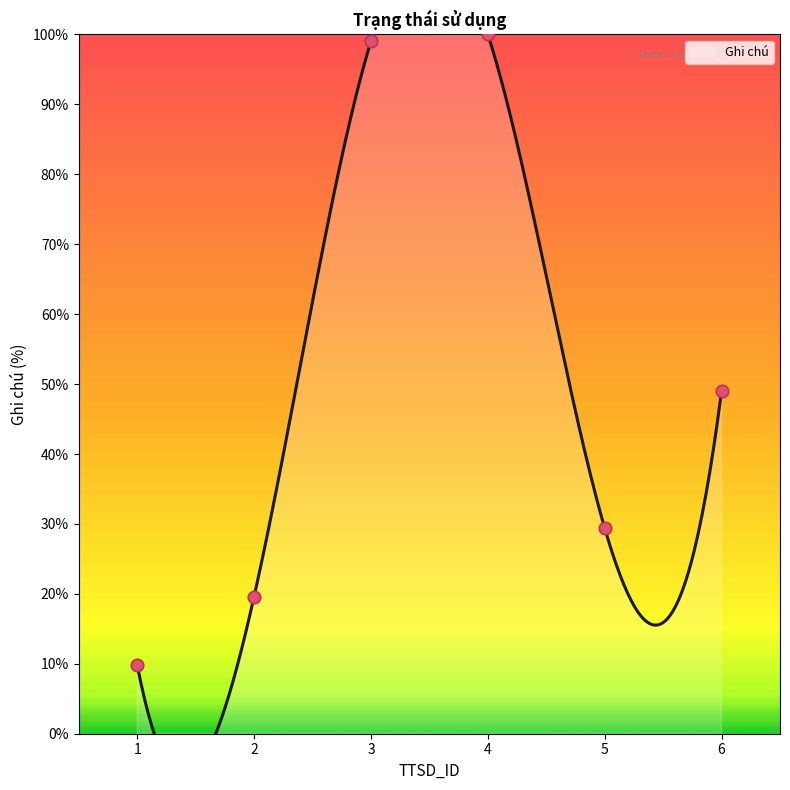

What is the ratio of the value at 1 to the value at 3?

0.1